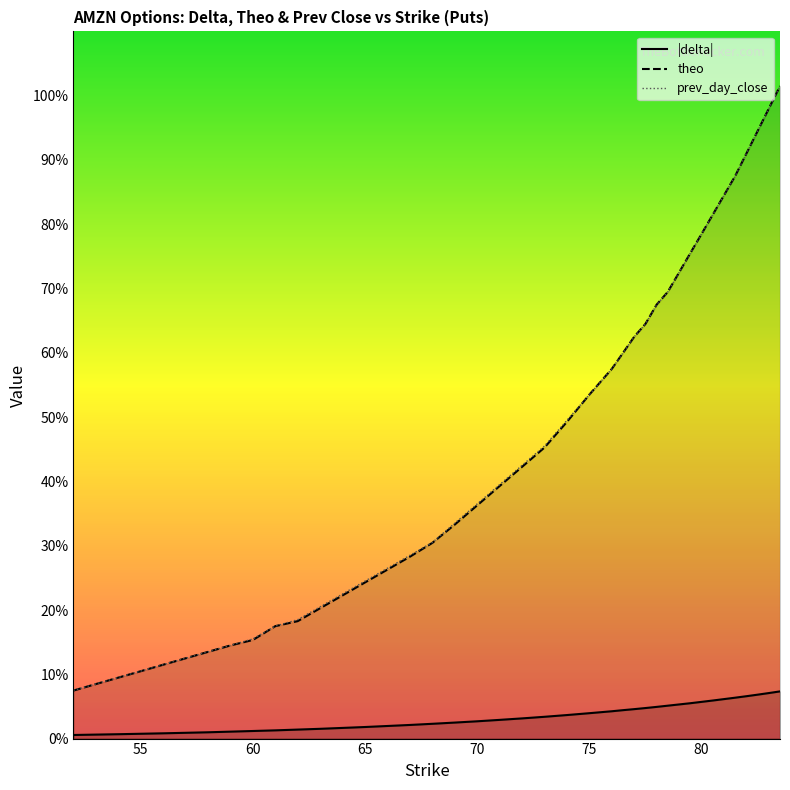

Which series has the widest spread of values?

theo